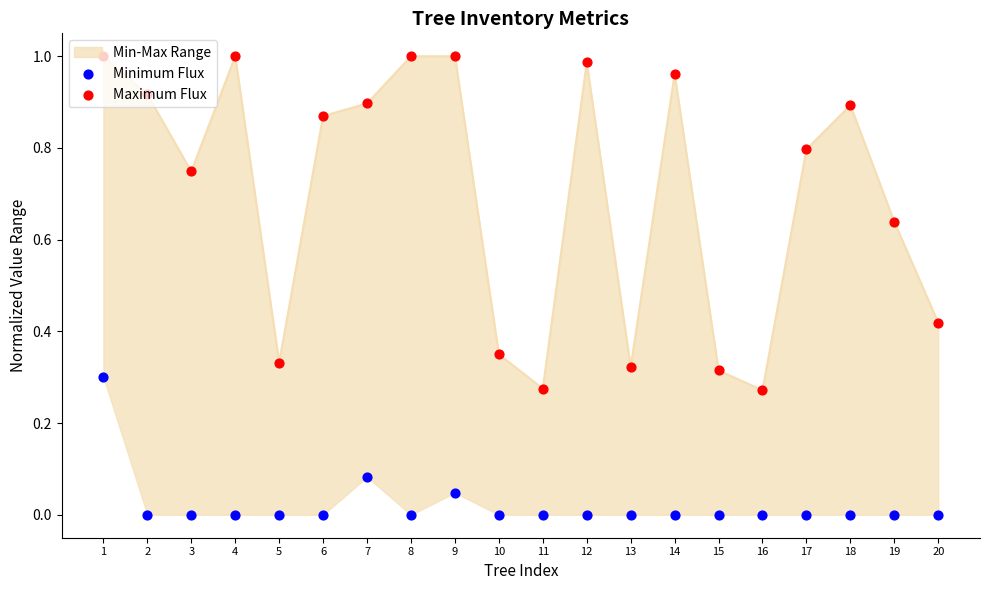

Which series reaches the minimum Y coordinate?

Minimum Flux